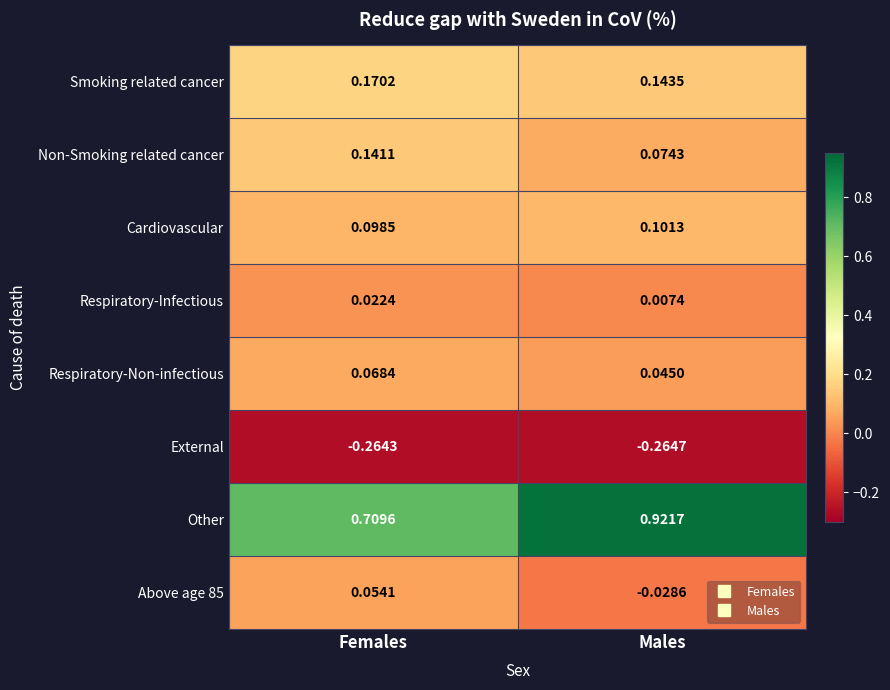

Which series has the widest spread of values?

Other